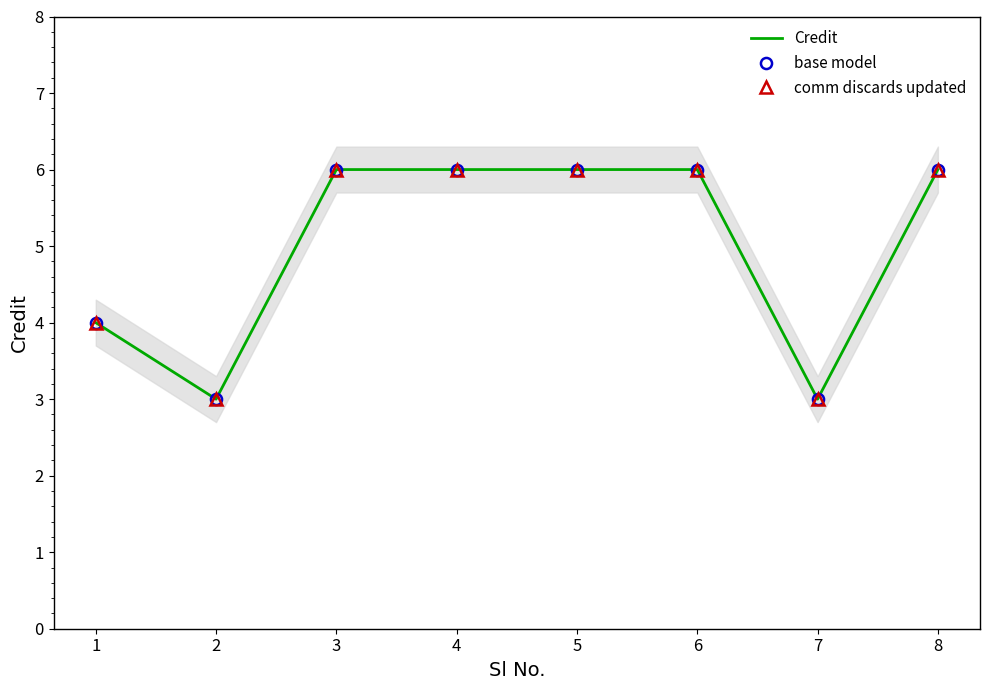

At which label is base model closest to 4?

1